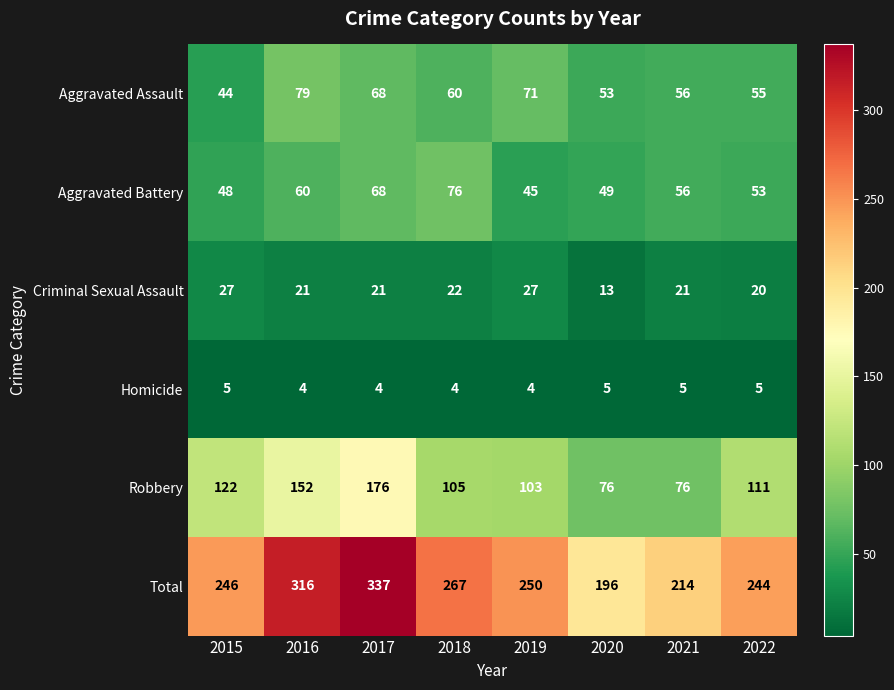

Which label corresponds to the largest value in the chart?

2017